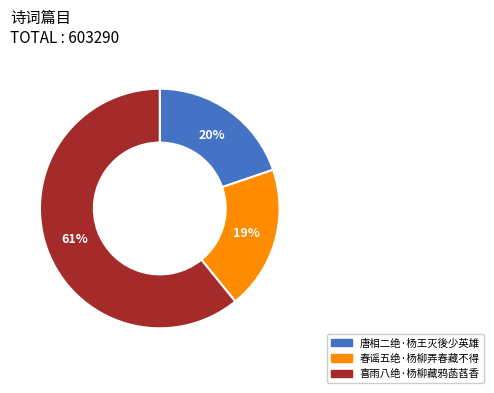

What percentage is the 喜雨八绝·杨柳藏鸦菡萏香 slice, to the nearest percent?

61%